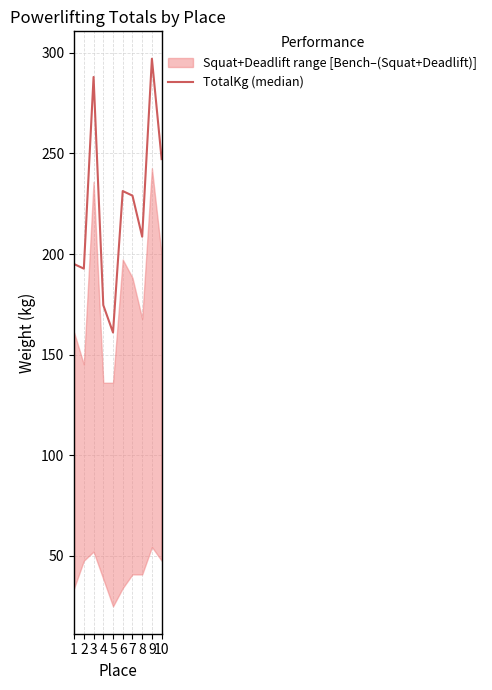

Rank the categories by value from lowest to highest.

5, 4, 2, 1, 8, 7, 6, 10, 3, 9